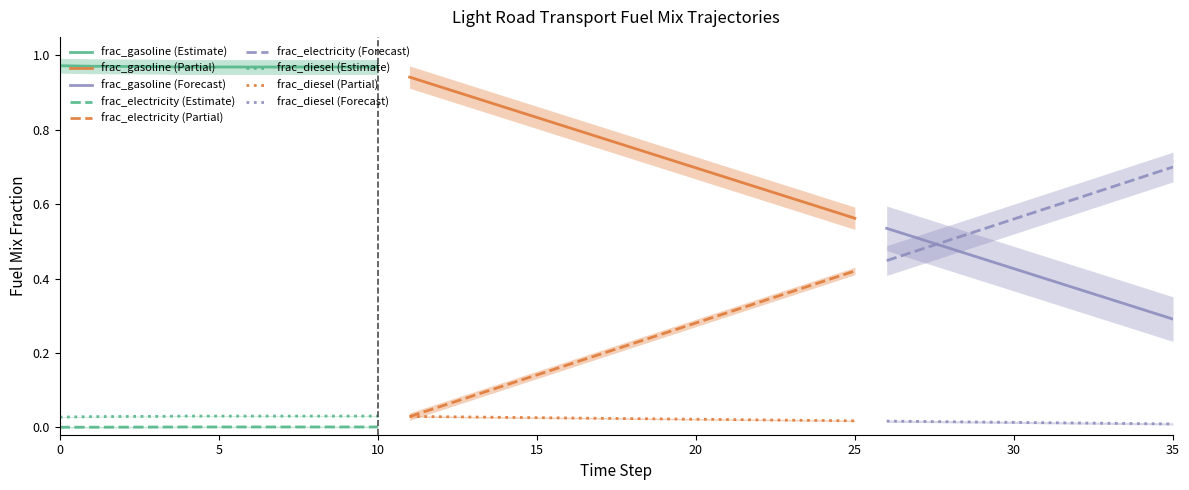

Reading left to right, transcribe all the data shown in this chart.

frac_diesel: 0.0	0.0	0.0	0.0	0.0	0.0	0.0	0.0	0.0	0.0	0.0	0.0	0.0	0.0	0.0	0.0	0.0	0.0	0.0	0.0	0.0	0.0	0.0	0.0	0.0	0.0	0.0	0.0	0.0	0.0	0.0	0.0	0.0	0.0	0.0	0.0
frac_electricity: 0.0	0.0	0.0	0.0	0.0	0.0	0.0	0.0	0.0	0.0	0.0	0.0	0.1	0.1	0.1	0.1	0.2	0.2	0.2	0.3	0.3	0.3	0.3	0.4	0.4	0.4	0.4	0.5	0.5	0.5	0.6	0.6	0.6	0.6	0.7	0.7
frac_gasoline: 1.0	1.0	1.0	1.0	1.0	1.0	1.0	1.0	1.0	1.0	1.0	0.9	0.9	0.9	0.9	0.8	0.8	0.8	0.8	0.7	0.7	0.7	0.6	0.6	0.6	0.6	0.5	0.5	0.5	0.5	0.4	0.4	0.4	0.3	0.3	0.3